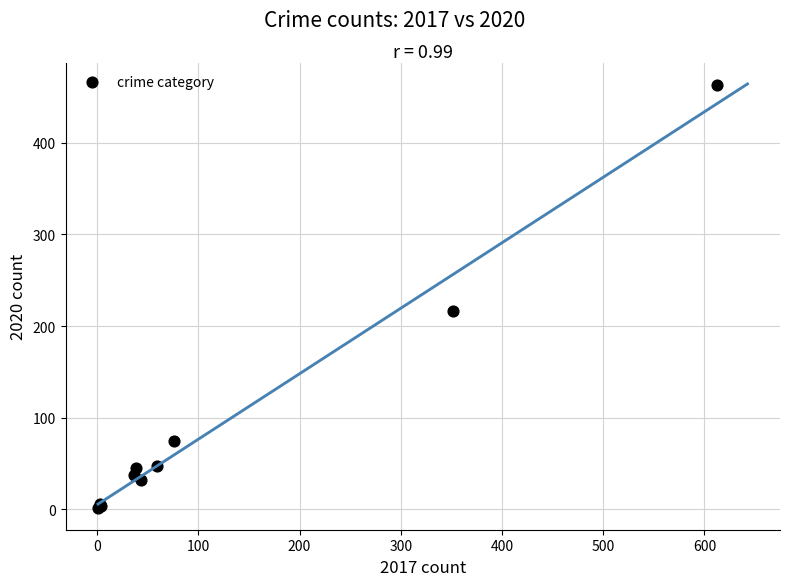

What Y value in the scatter plot is closest to 232?

216